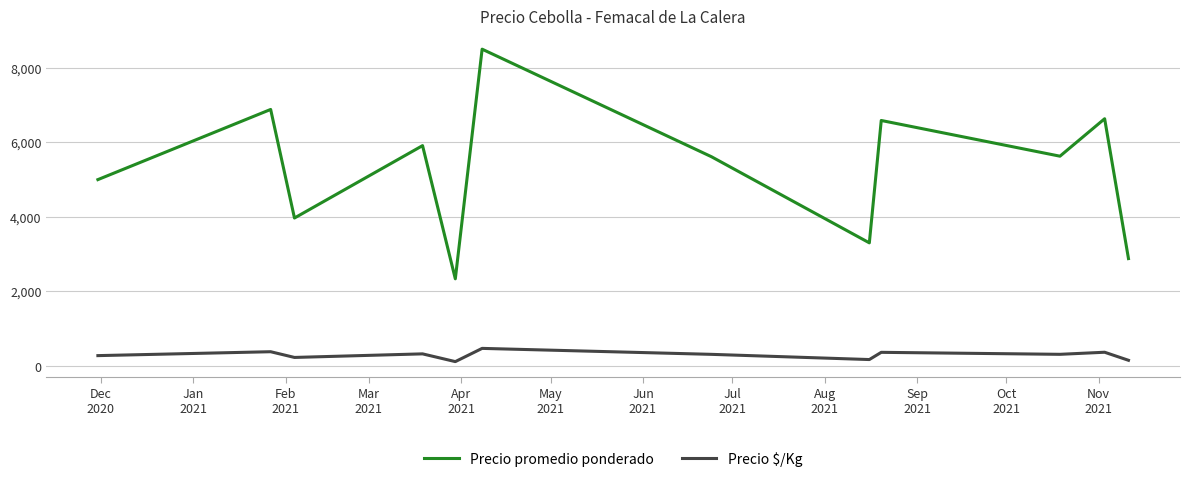

How many series are shown in this chart?

2